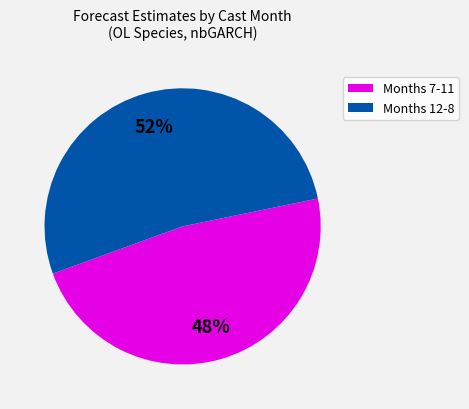

Is it true that Months 7-11 is 48% of the pie?

True